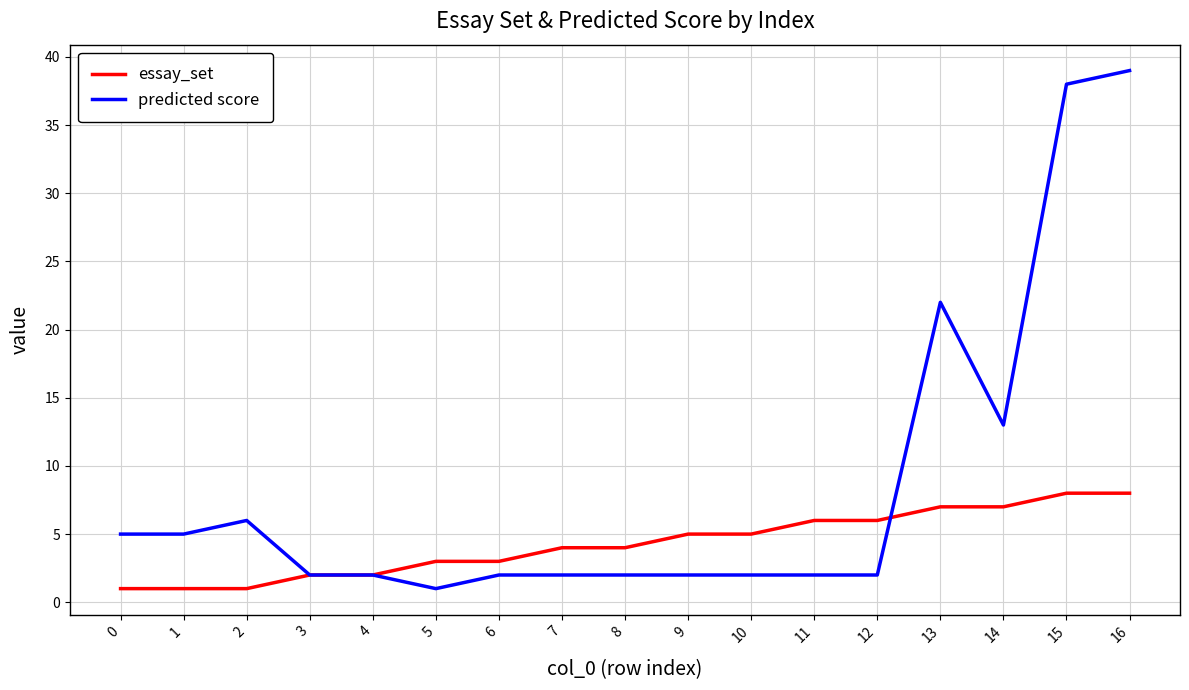

Rank the series at 8 from lowest to highest value.

predicted score, essay_set